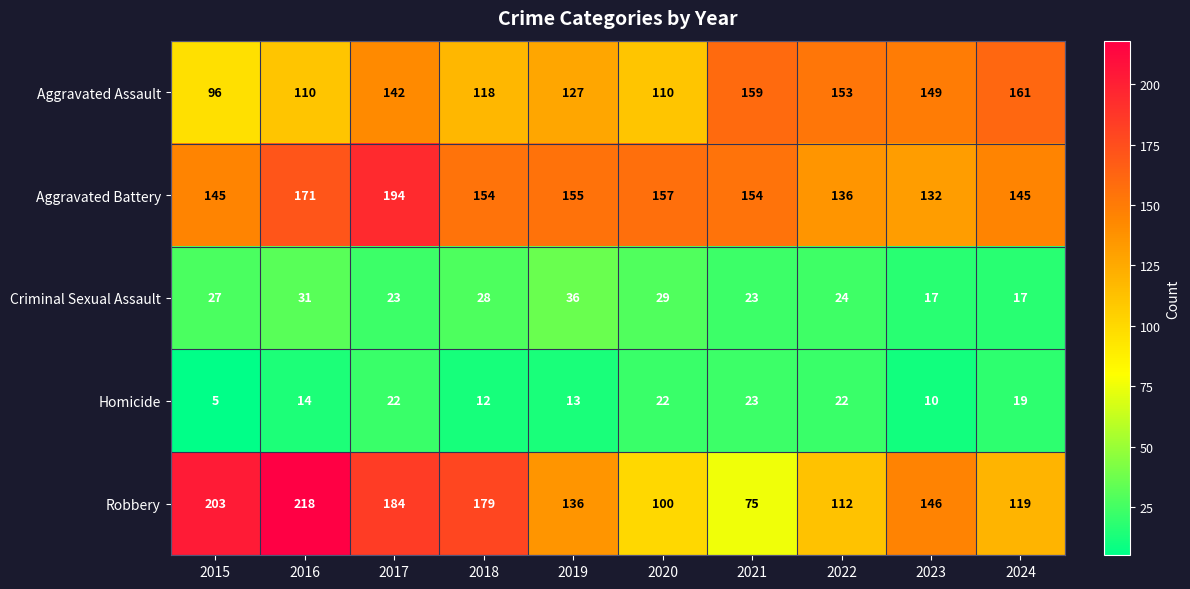

Between 2019 and 2020, which series saw the biggest shift?

Robbery